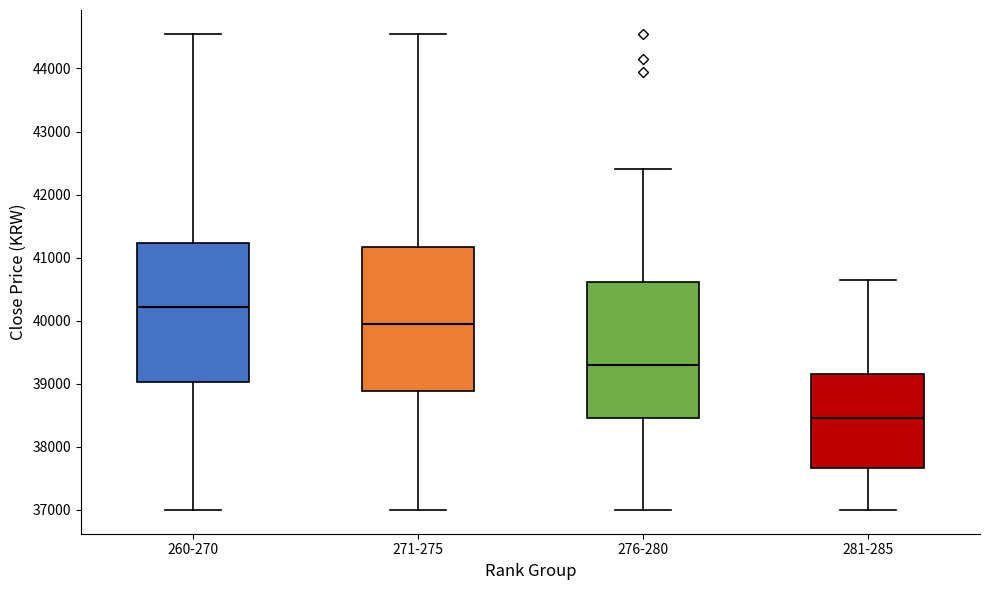

Reading left to right, transcribe this box plot: for each box, give where its median line is, the range the box spans, and where its two whiskers end, as read against the y-axis. The values are not printed on the chart, so give them approximately, as read against the axis.

260-270: median 40200, box 39000 to 41200, whiskers 37000 to 44600
271-275: median 40000, box 38900 to 41200, whiskers 37000 to 44600
276-280: median 39300, box 38500 to 40600, whiskers 37000 to 42400
281-285: median 38500, box 37700 to 39200, whiskers 37000 to 40700